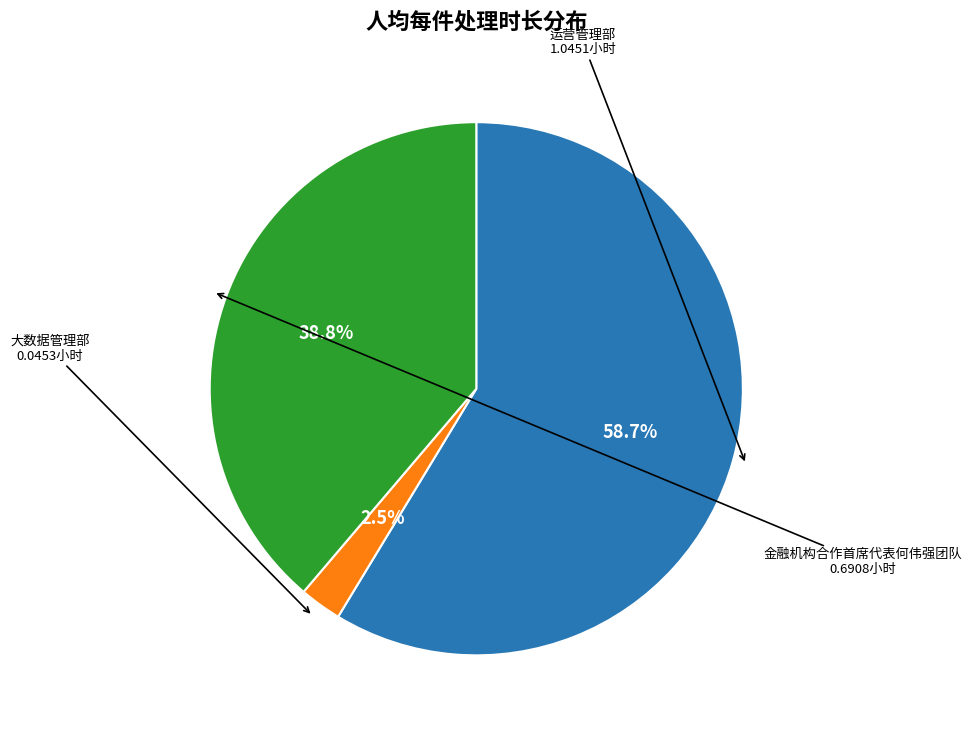

Does any single category account for the majority?

Yes